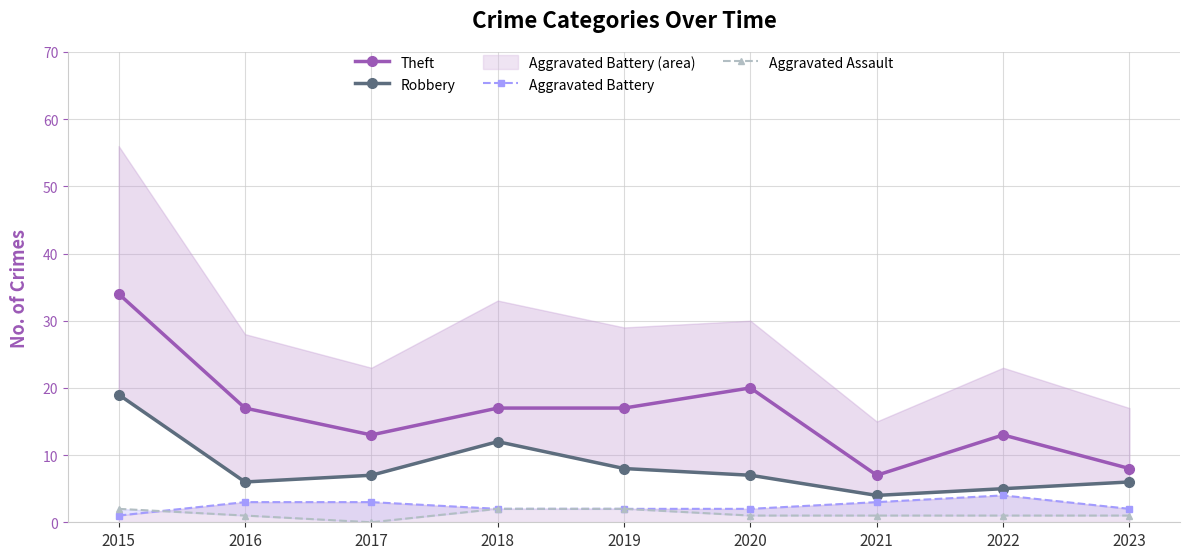

What is the spread (max minus min) of values at 2023?

7